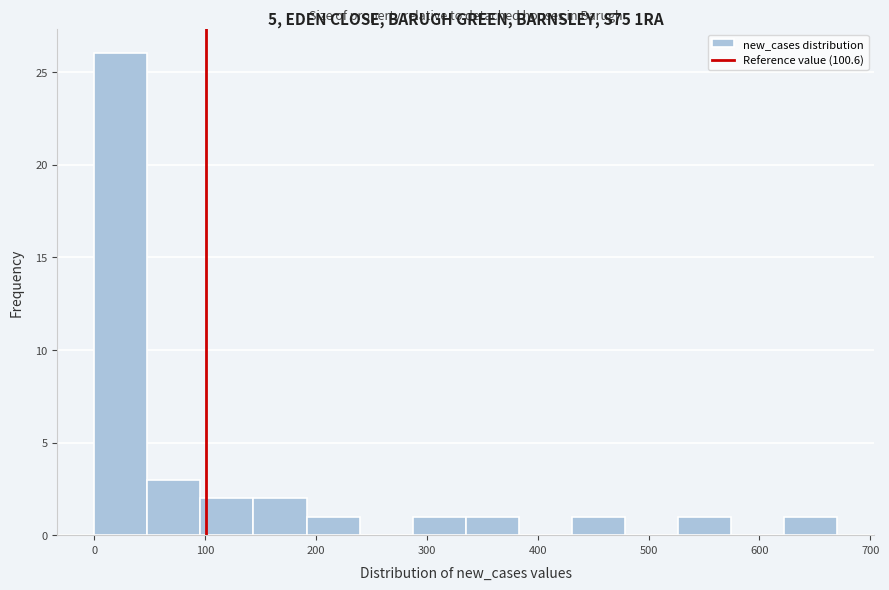

Which range on the x-axis has the tallest bar?

0 to 50